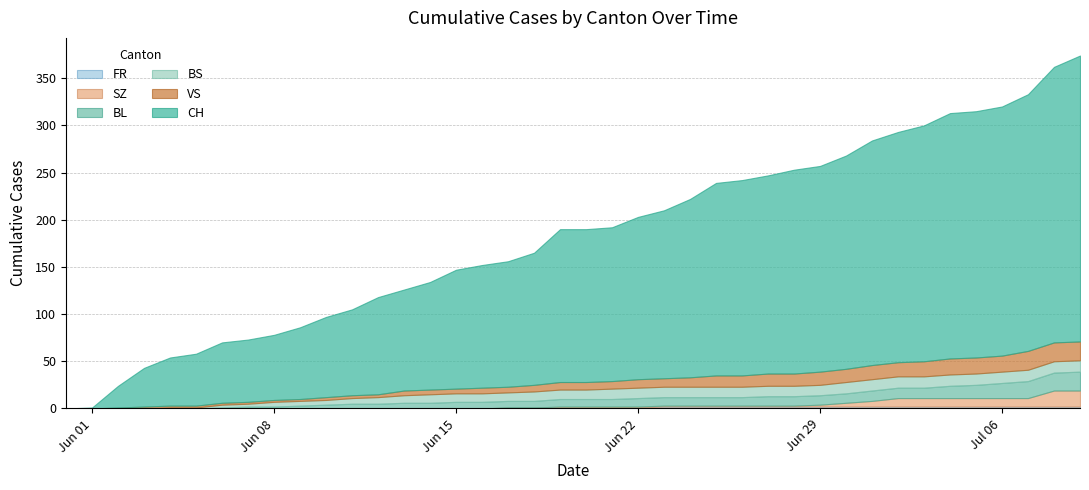

Which series has the widest spread of values?

CH